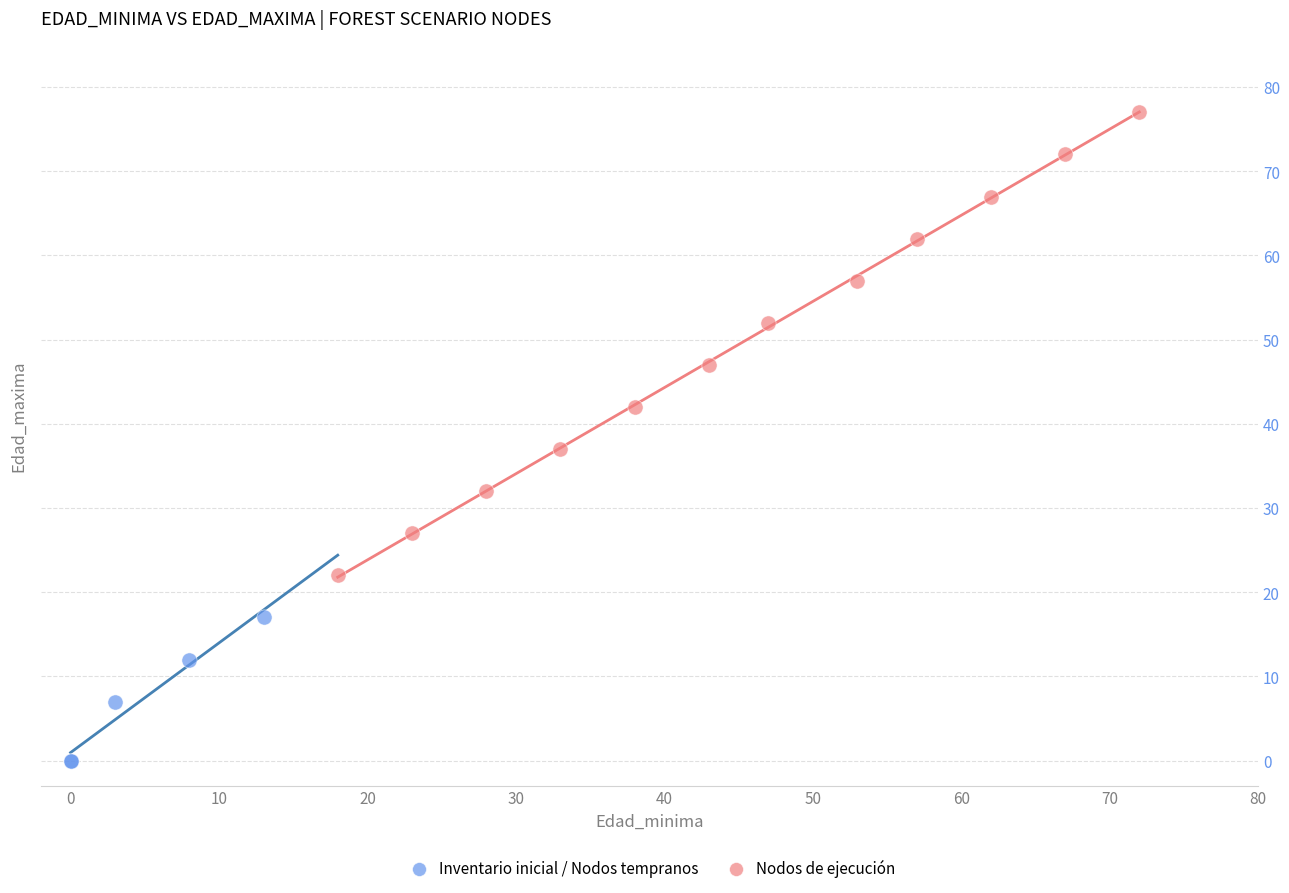

Which series contains the highest Y value?

Nodos de ejecución